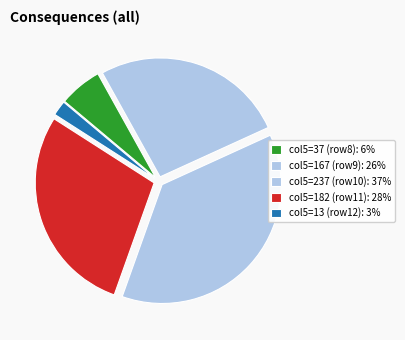

Count the number of slices in the pie.

5